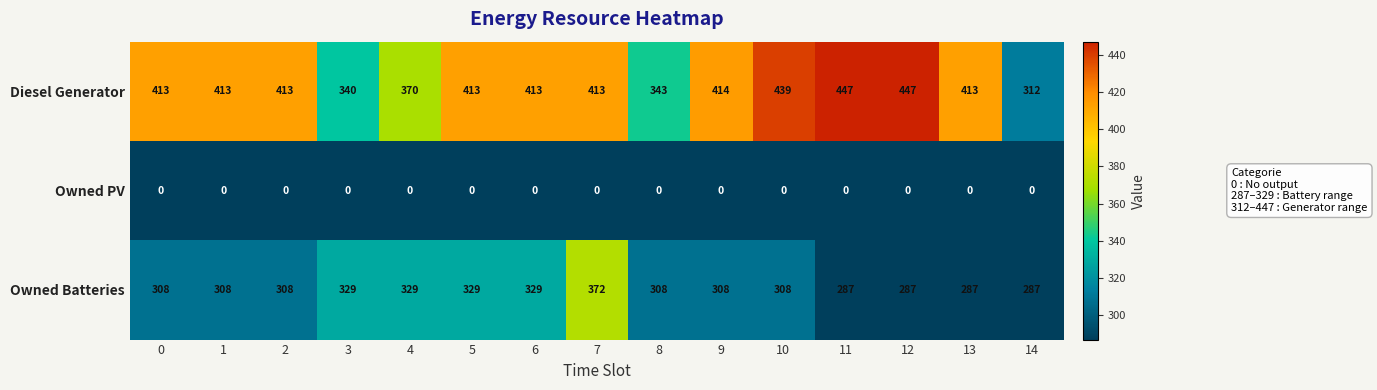

Which series has the largest total across all categories?

Diesel Generator